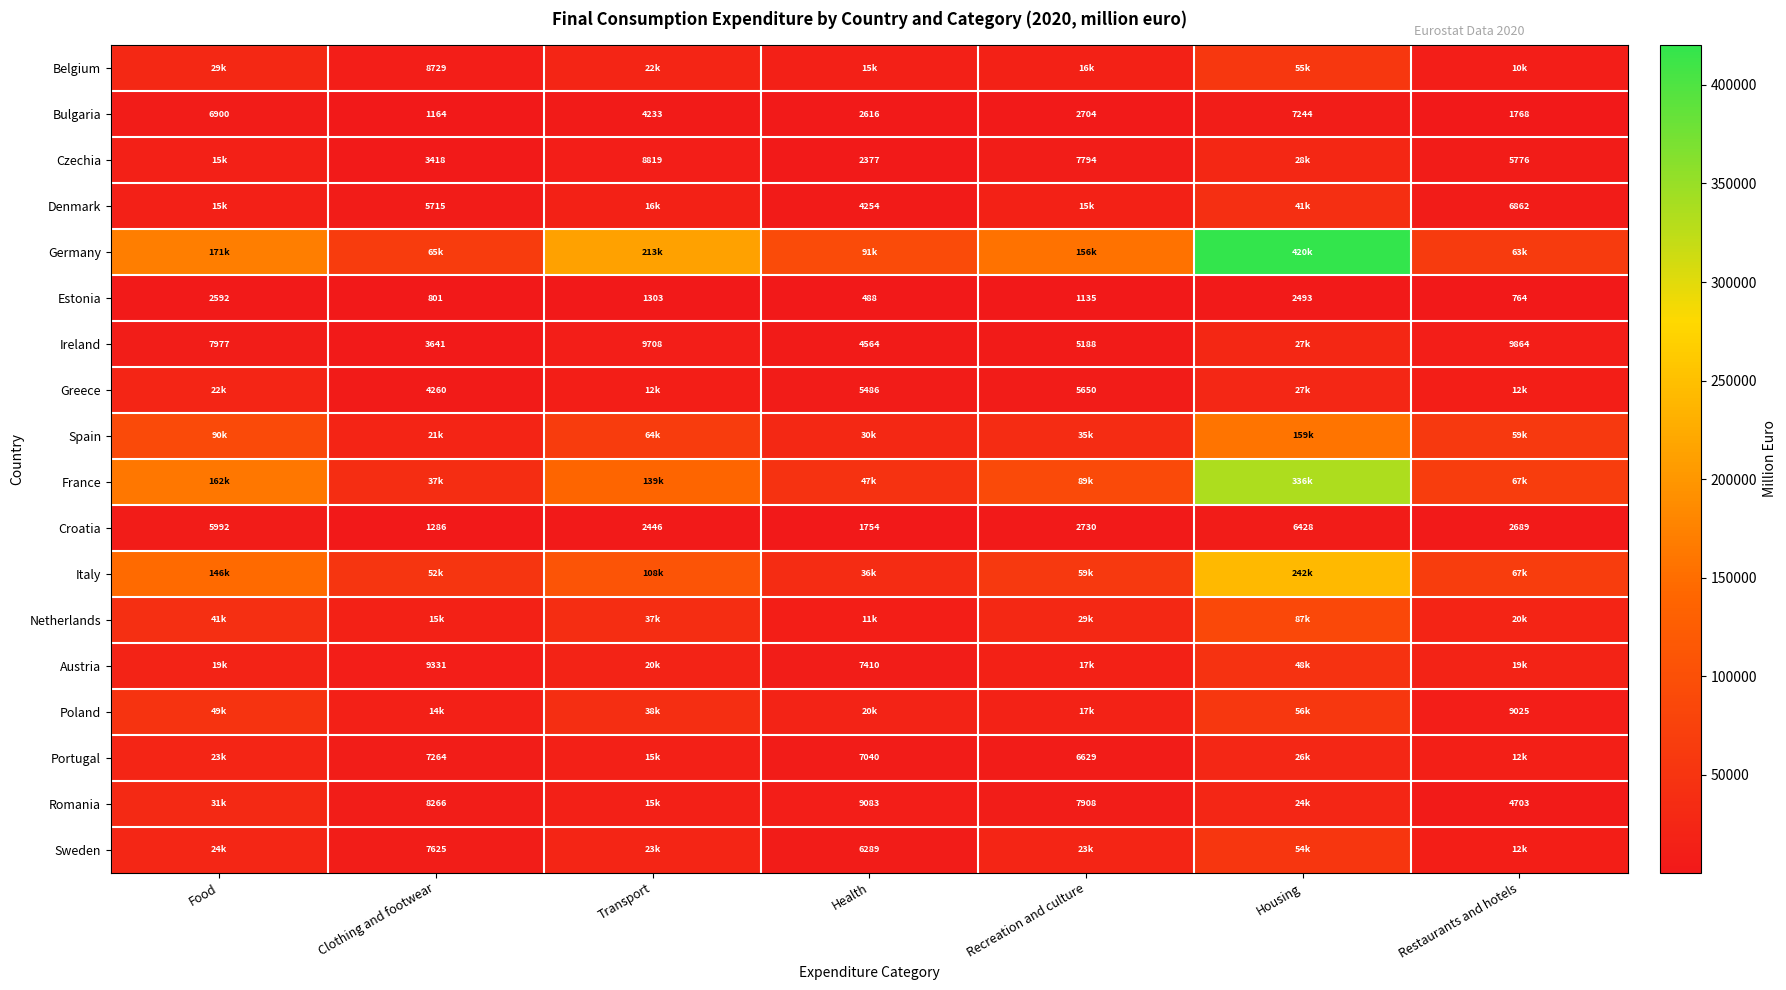

What is the minimum value shown in the chart?

487.7